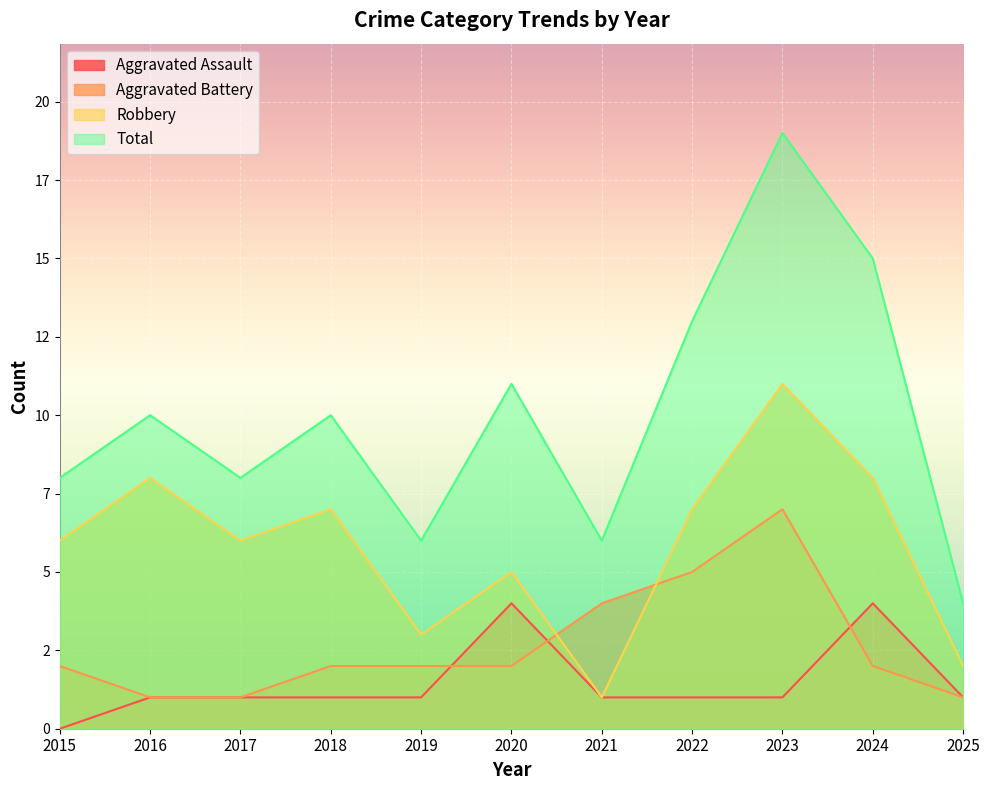

The value of Aggravated Battery at 2024 is 2. True or false?

True